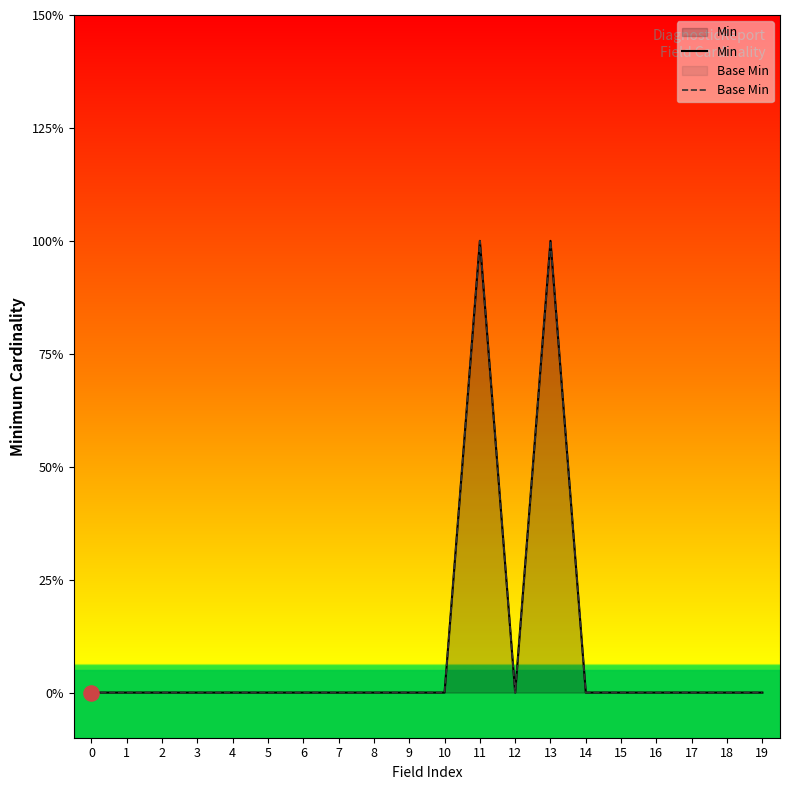

What are all the series names shown in the legend?

Min, Base Min